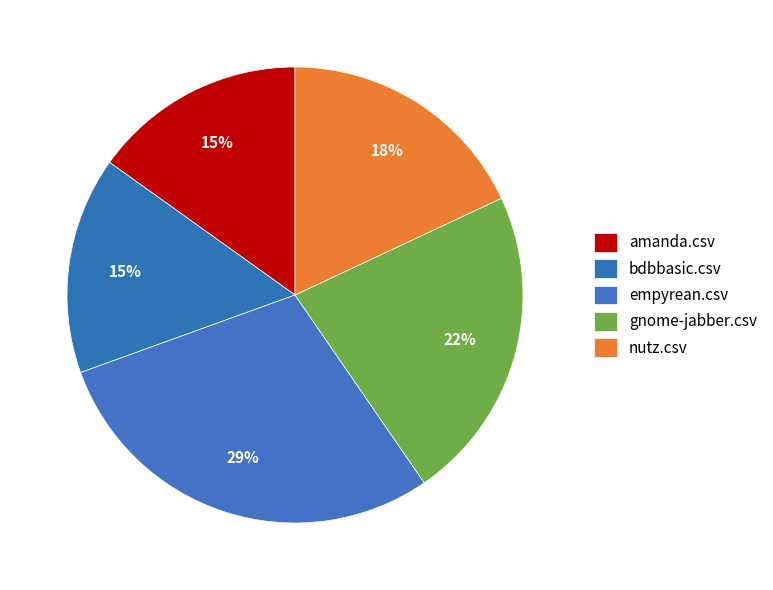

How many slices are in this pie chart?

5